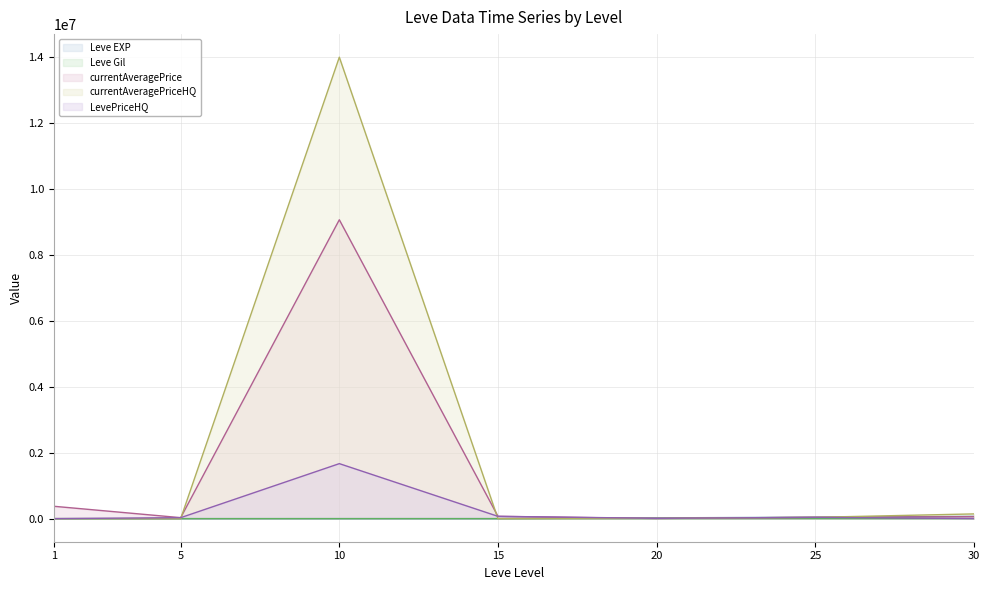

What is the spread (max minus min) of values at 5?

29800